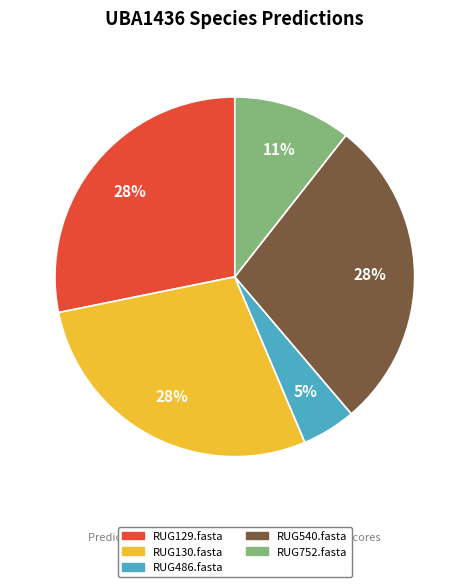

Which has a higher value, RUG540.fasta or RUG752.fasta?

RUG540.fasta